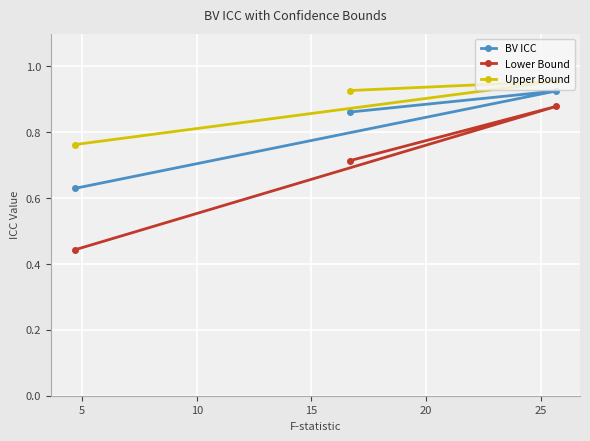

How many Upper Bound values are between 0 and 1?

3